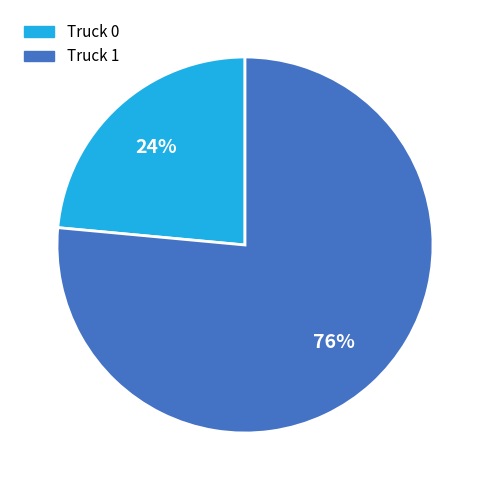

Between Truck 0 and Truck 1, which is larger?

Truck 1